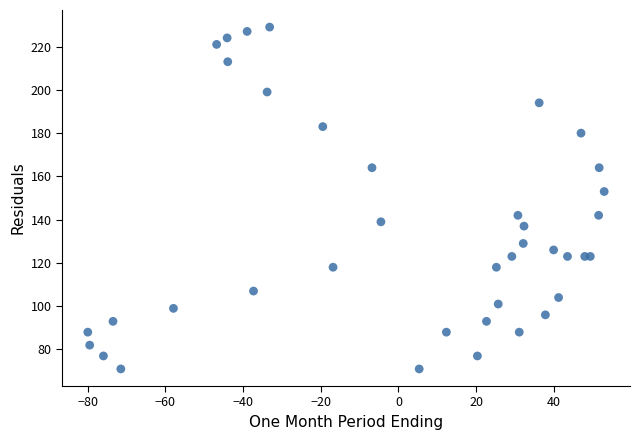

What Y value in the scatter plot is closest to 150?

153